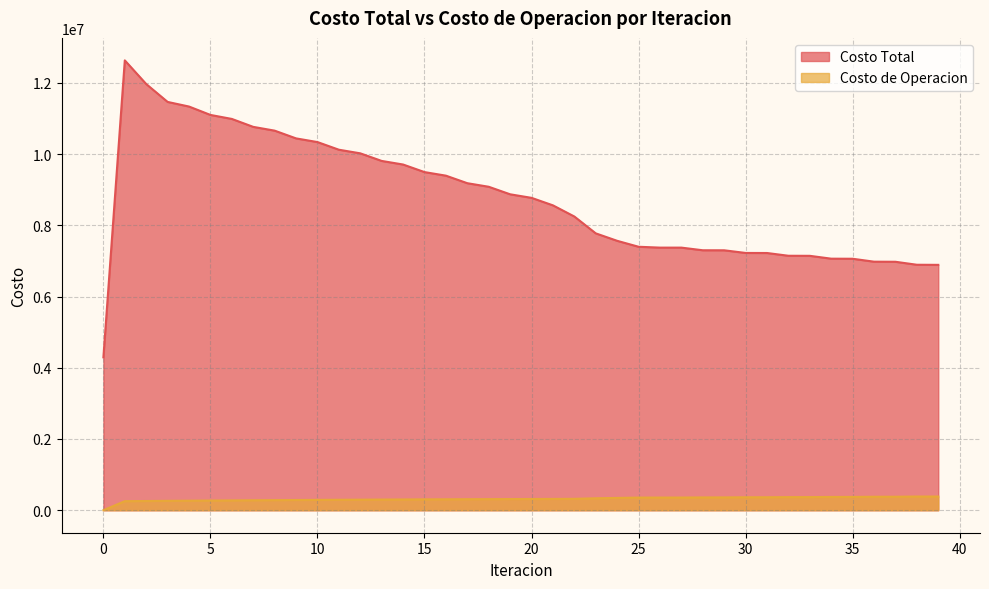

True or false: Costo Total has a value of 9706189.3 at 14.

True